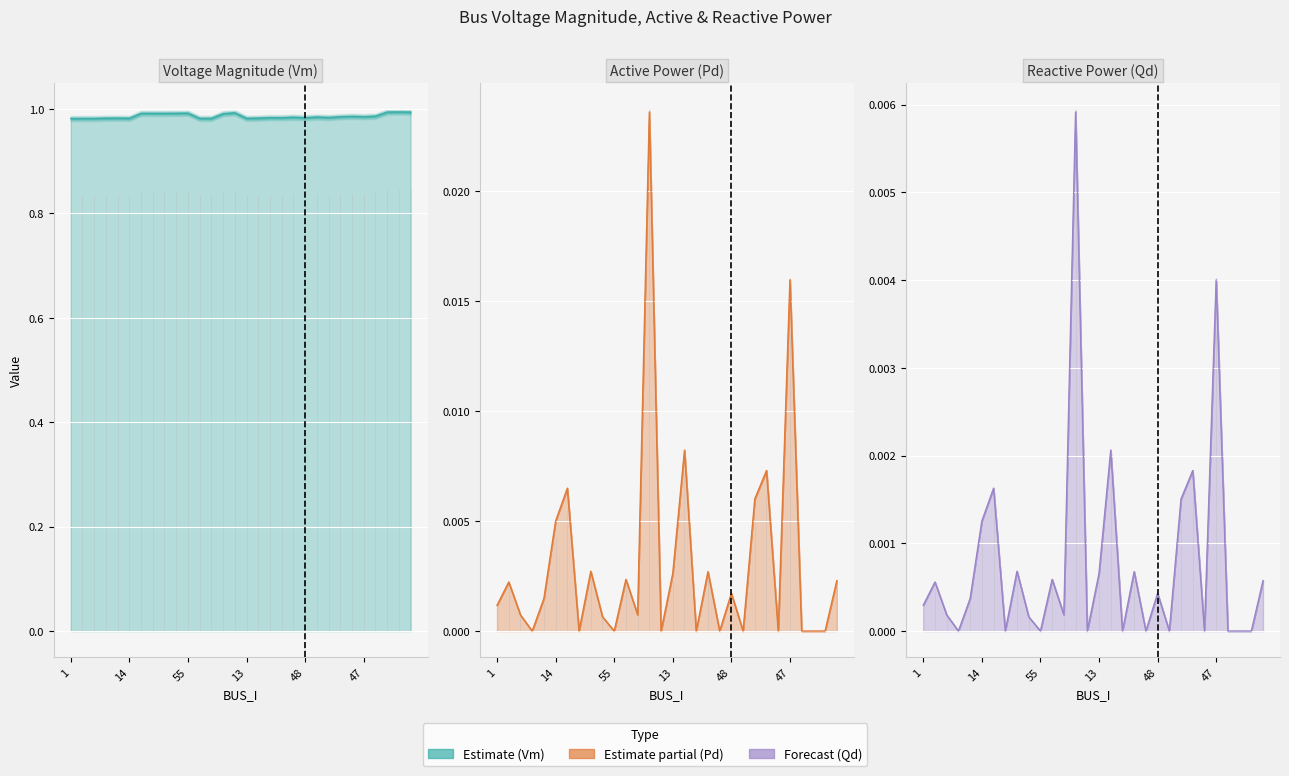

Reading left to right, extract all data points from this chart.

Vm: 1.0	1.0	1.0	1.0	1.0	1.0	1.0	1.0	1.0	1.0	1.0	1.0	1.0	1.0	1.0	1.0	1.0	1.0	1.0	1.0	1.0	1.0	1.0	1.0	1.0	1.0	1.0	1.0	1.0	1.0
Pd: 0.0	0.0	0.0	0.0	0.0	0.0	0.0	0.0	0.0	0.0	0.0	0.0	0.0	0.0	0.0	0.0	0.0	0.0	0.0	0.0	0.0	0.0	0.0	0.0	0.0	0.0	0.0	0.0	0.0	0.0
Qd: 0.0	0.0	0.0	0.0	0.0	0.0	0.0	0.0	0.0	0.0	0.0	0.0	0.0	0.0	0.0	0.0	0.0	0.0	0.0	0.0	0.0	0.0	0.0	0.0	0.0	0.0	0.0	0.0	0.0	0.0